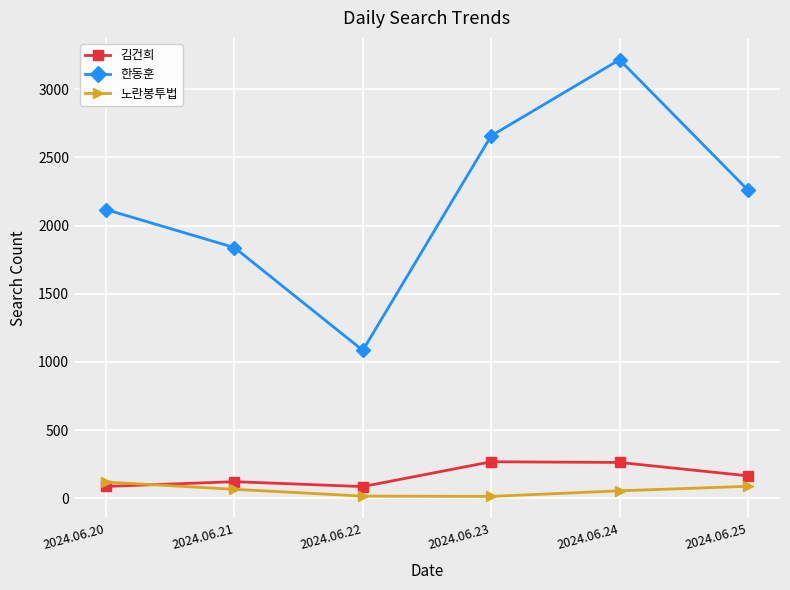

What is the sum of all 한동훈 values?

13173